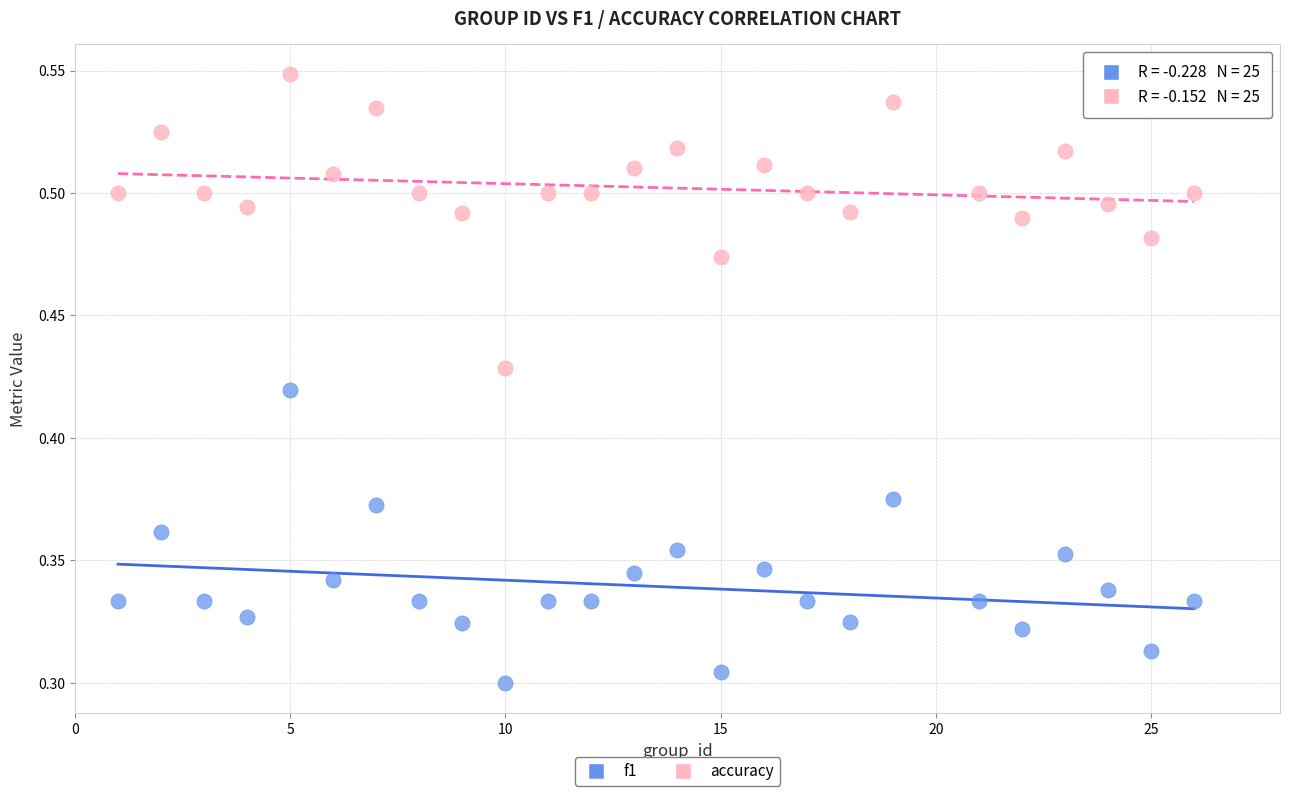

Which series contains the highest Y value?

accuracy